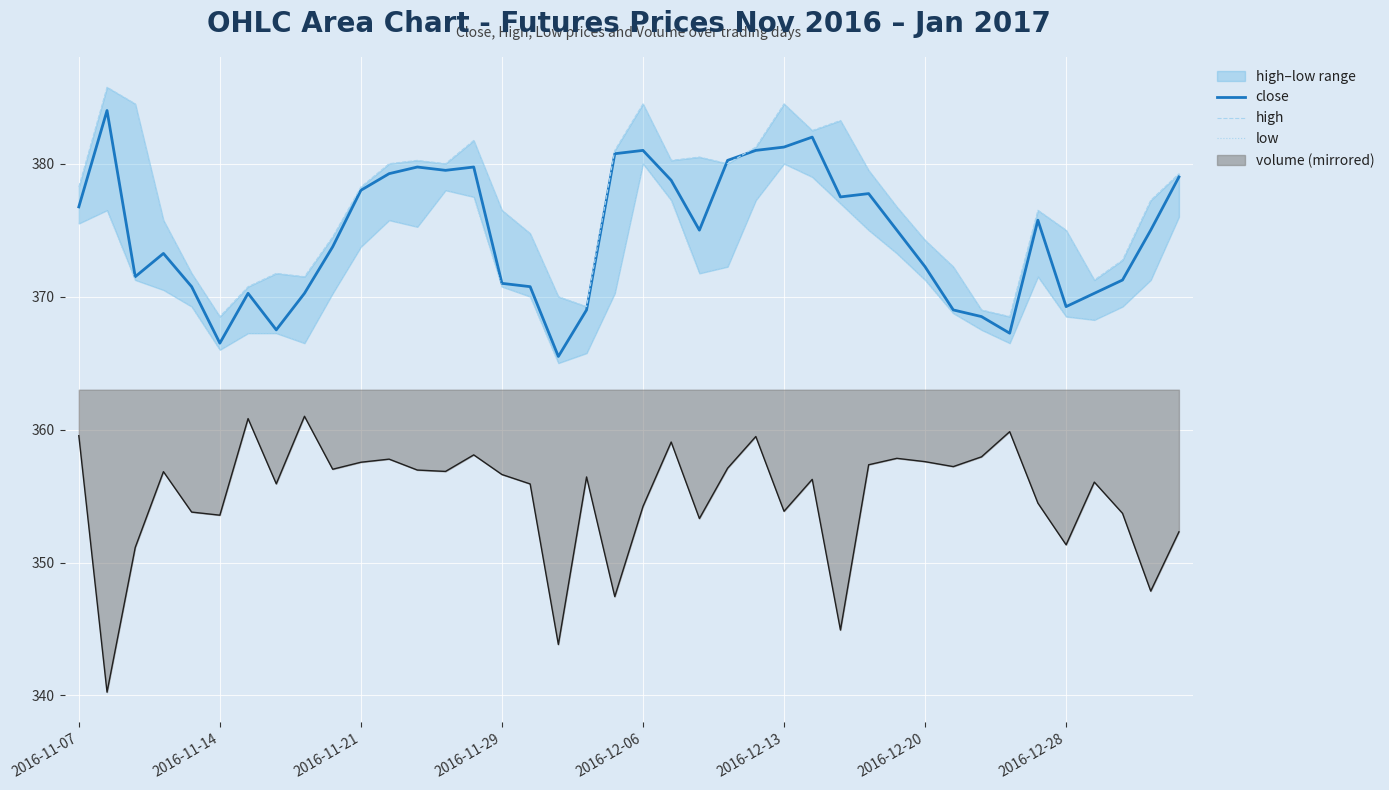

True or false: close and volume (mirrored) intersect in this chart.

False